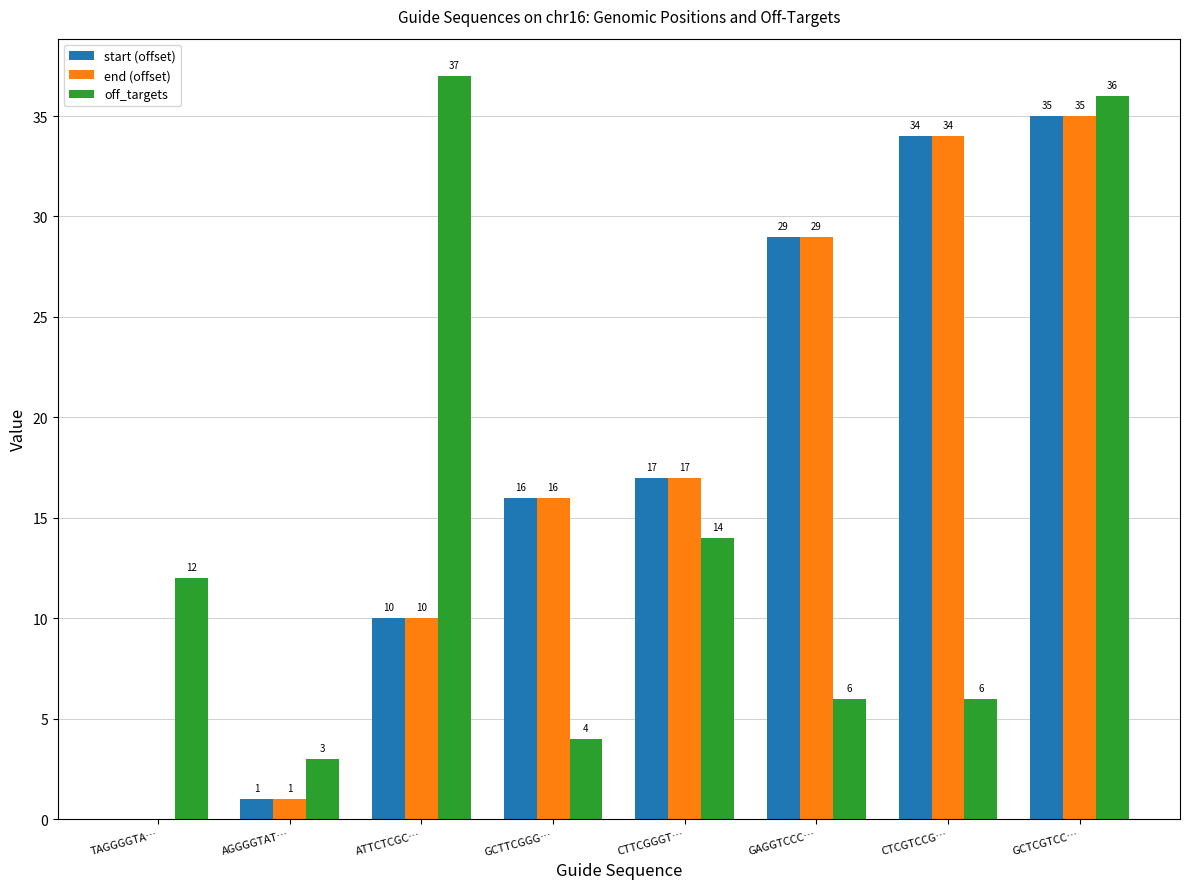

The end (offset) series shows 29 at GAGGTCCC…. True or false?

True